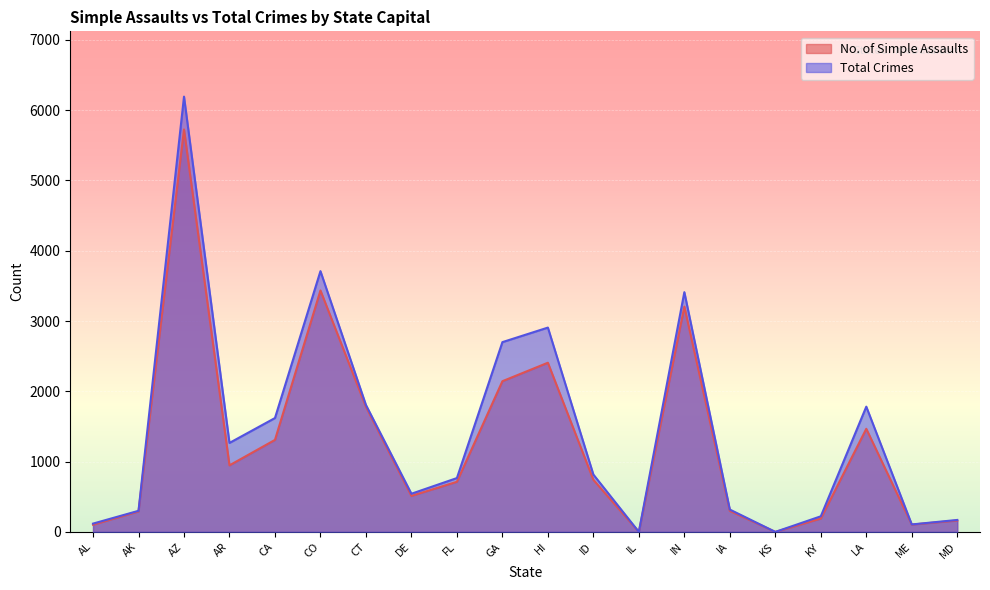

At which category is the sum across all series the highest?

AZ